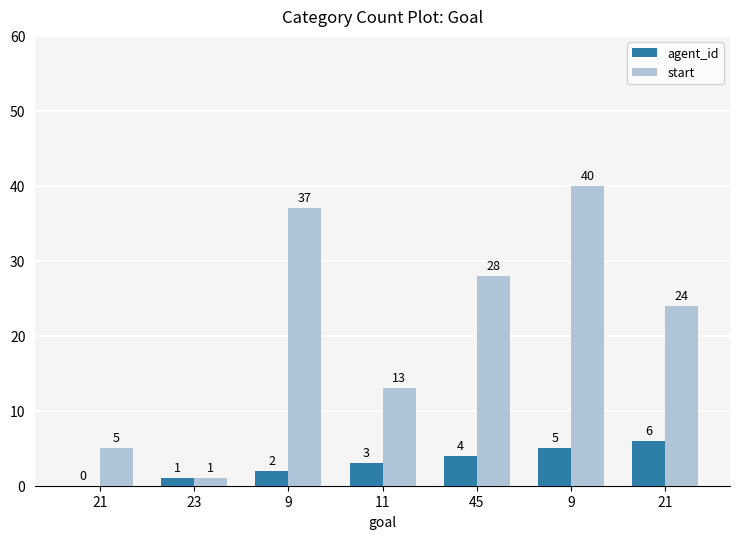

How many positive values does the agent_id series have?

6